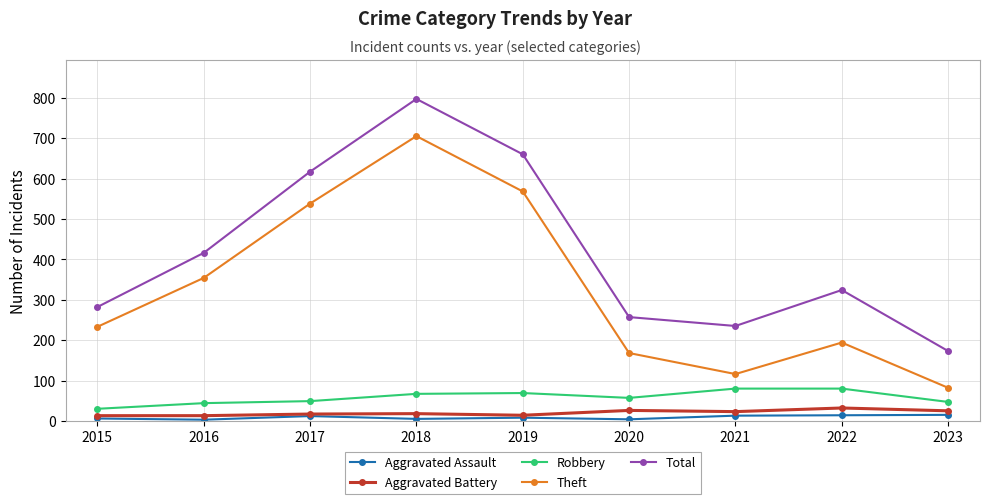

What is the lowest value of the Total series?

173